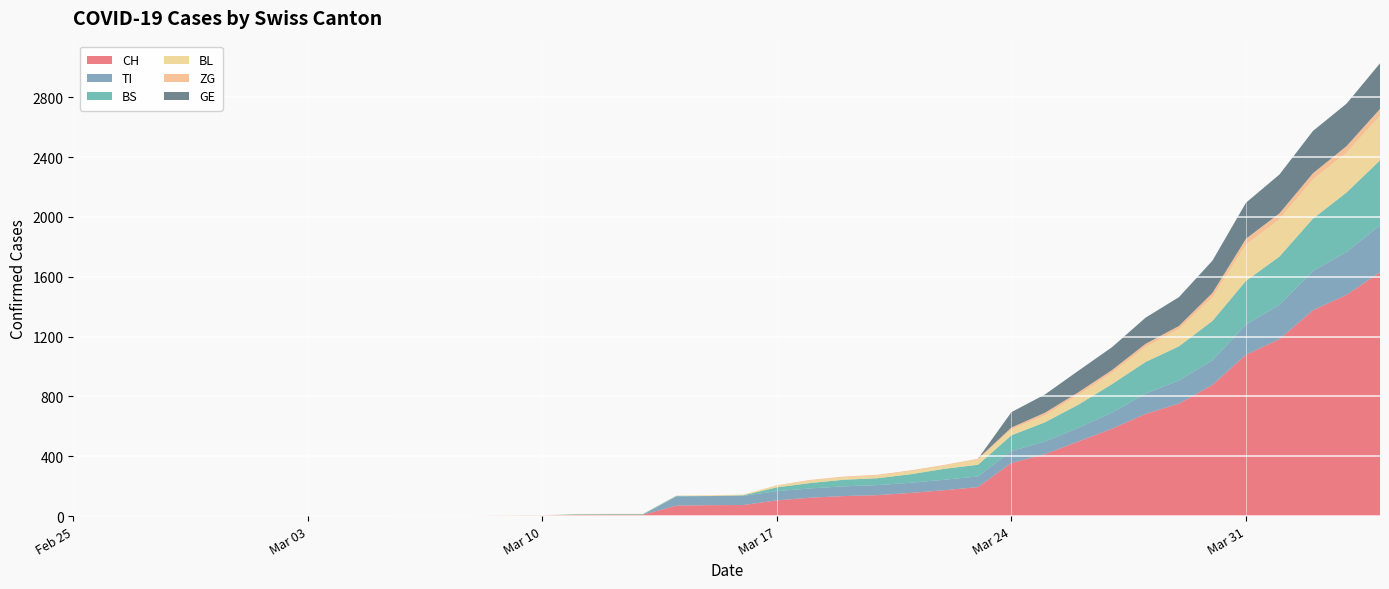

Reading left to right, extract all data points from this chart.

CH: 2020-02-25=0	2020-02-26=0	2020-02-27=0	2020-02-28=0	2020-02-29=0	2020-03-01=0	2020-03-02=0	2020-03-03=0	2020-03-04=0	2020-03-05=0	2020-03-06=1	2020-03-07=1	2020-03-08=1	2020-03-09=3	2020-03-10=4	2020-03-11=8	2020-03-12=9	2020-03-13=9	2020-03-14=70	2020-03-15=73	2020-03-16=74	2020-03-17=105	2020-03-18=123	2020-03-19=134	2020-03-20=140	2020-03-21=155	2020-03-22=173	2020-03-23=194	2020-03-24=355	2020-03-25=414	2020-03-26=499	2020-03-27=584	2020-03-28=683	2020-03-29=752	2020-03-30=877	2020-03-31=1079	2020-04-01=1183	2020-04-02=1376	2020-04-03=1479	2020-04-04=1630
TI: 2020-02-25=0	2020-02-26=0	2020-02-27=0	2020-02-28=0	2020-02-29=0	2020-03-01=0	2020-03-02=0	2020-03-03=0	2020-03-04=0	2020-03-05=0	2020-03-06=0	2020-03-07=0	2020-03-08=0	2020-03-09=0	2020-03-10=0	2020-03-11=0	2020-03-12=0	2020-03-13=0	2020-03-14=61	2020-03-15=61	2020-03-16=61	2020-03-17=62	2020-03-18=62	2020-03-19=65	2020-03-20=67	2020-03-21=68	2020-03-22=70	2020-03-23=71	2020-03-24=80	2020-03-25=85	2020-03-26=91	2020-03-27=107	2020-03-28=136	2020-03-29=155	2020-03-30=165	2020-03-31=202	2020-04-01=229	2020-04-02=263	2020-04-03=287	2020-04-04=314
BS: 2020-02-25=0	2020-02-26=0	2020-02-27=0	2020-02-28=0	2020-02-29=0	2020-03-01=0	2020-03-02=0	2020-03-03=0	2020-03-04=0	2020-03-05=0	2020-03-06=0	2020-03-07=0	2020-03-08=0	2020-03-09=0	2020-03-10=0	2020-03-11=4	2020-03-12=4	2020-03-13=4	2020-03-14=4	2020-03-15=0	2020-03-16=4	2020-03-17=25	2020-03-18=36	2020-03-19=44	2020-03-20=46	2020-03-21=57	2020-03-22=73	2020-03-23=78	2020-03-24=105	2020-03-25=128	2020-03-26=155	2020-03-27=191	2020-03-28=211	2020-03-29=228	2020-03-30=263	2020-03-31=292	2020-04-01=323	2020-04-02=350	2020-04-03=397	2020-04-04=434
BL: 2020-02-25=0	2020-02-26=0	2020-02-27=0	2020-02-28=0	2020-02-29=0	2020-03-01=0	2020-03-02=0	2020-03-03=0	2020-03-04=0	2020-03-05=0	2020-03-06=0	2020-03-07=0	2020-03-08=0	2020-03-09=1	2020-03-10=2	2020-03-11=2	2020-03-12=2	2020-03-13=2	2020-03-14=2	2020-03-15=5	2020-03-16=5	2020-03-17=13	2020-03-18=16	2020-03-19=16	2020-03-20=18	2020-03-21=21	2020-03-22=21	2020-03-23=35	2020-03-24=40	2020-03-25=46	2020-03-26=65	2020-03-27=76	2020-03-28=100	2020-03-29=115	2020-03-30=158	2020-03-31=242	2020-04-01=249	2020-04-02=262	2020-04-03=266	2020-04-04=298
ZG: 2020-02-25=0	2020-02-26=0	2020-02-27=0	2020-02-28=0	2020-02-29=0	2020-03-01=0	2020-03-02=0	2020-03-03=0	2020-03-04=0	2020-03-05=0	2020-03-06=0	2020-03-07=0	2020-03-08=0	2020-03-09=0	2020-03-10=0	2020-03-11=0	2020-03-12=0	2020-03-13=0	2020-03-14=0	2020-03-15=0	2020-03-16=0	2020-03-17=1	2020-03-18=5	2020-03-19=5	2020-03-20=5	2020-03-21=5	2020-03-22=5	2020-03-23=5	2020-03-24=12	2020-03-25=18	2020-03-26=18	2020-03-27=18	2020-03-28=21	2020-03-29=21	2020-03-30=29	2020-03-31=39	2020-04-01=40	2020-04-02=41	2020-04-03=44	2020-04-04=46
GE: 2020-02-25=0	2020-02-26=0	2020-02-27=0	2020-02-28=0	2020-02-29=0	2020-03-01=0	2020-03-02=0	2020-03-03=0	2020-03-04=0	2020-03-05=0	2020-03-06=0	2020-03-07=0	2020-03-08=0	2020-03-09=0	2020-03-10=0	2020-03-11=0	2020-03-12=0	2020-03-13=0	2020-03-14=0	2020-03-15=0	2020-03-16=0	2020-03-17=0	2020-03-18=0	2020-03-19=0	2020-03-20=0	2020-03-21=0	2020-03-22=0	2020-03-23=0	2020-03-24=103	2020-03-25=122	2020-03-26=144	2020-03-27=153	2020-03-28=175	2020-03-29=193	2020-03-30=216	2020-03-31=241	2020-04-01=260	2020-04-02=283	2020-04-03=284	2020-04-04=305